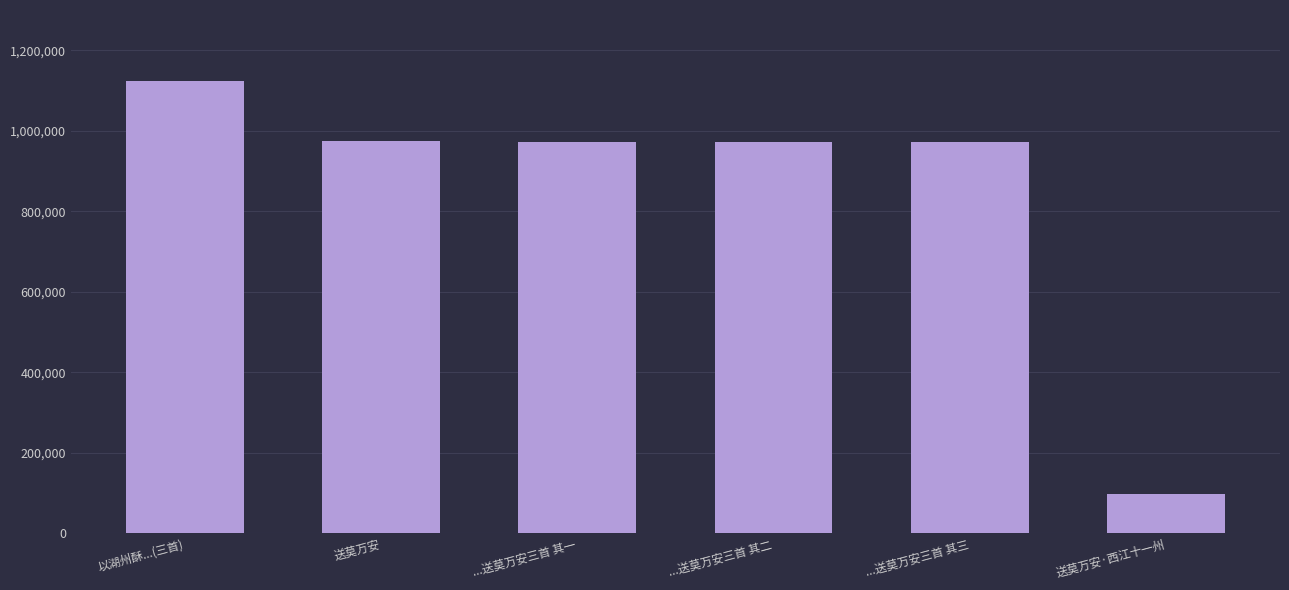

Read the value at 以湖州酥...(三首), to the nearest 50.

1124100